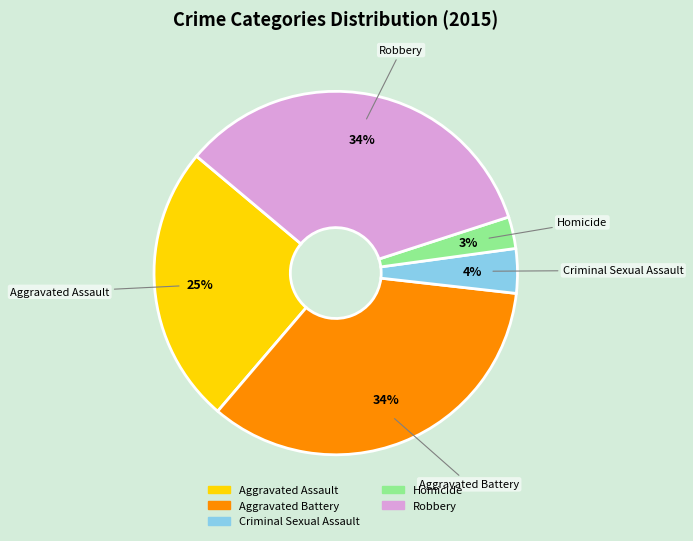

True or false: Criminal Sexual Assault accounts for 4% of the total.

True